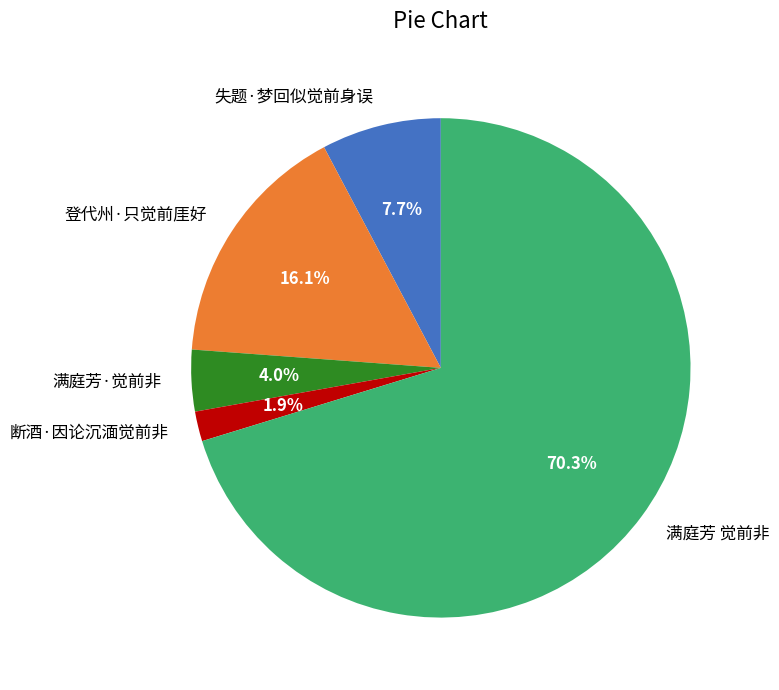

Do 满庭芳·觉前非 and 登代州·只觉前厓好 together represent more than half of the pie?

No